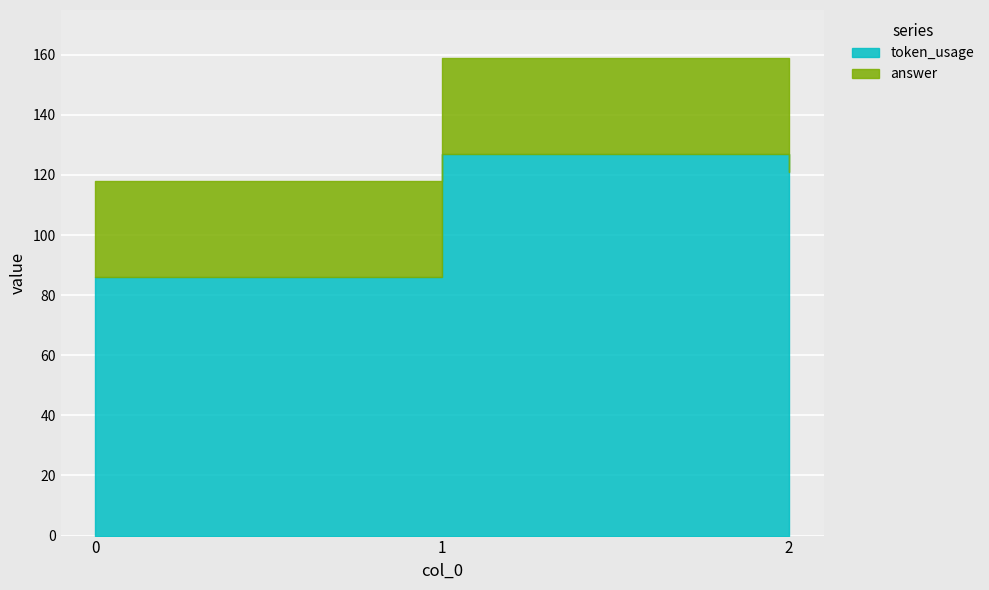

Reading left to right, extract all data points from this chart.

token_usage: 0=86	1=127	2=121
answer: 0=32	1=32	2=32